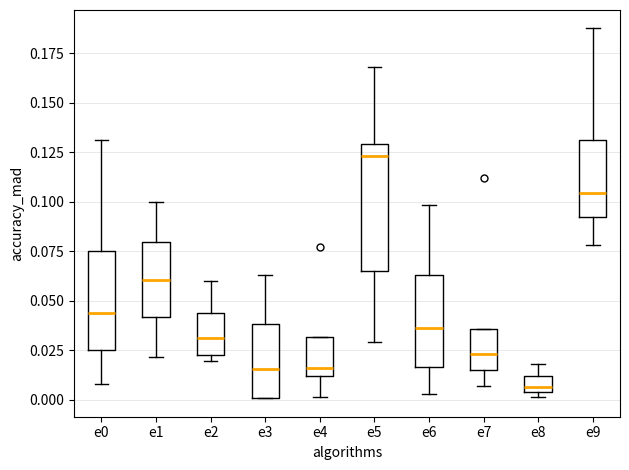

Reading left to right, transcribe this box plot: for each box, give where its median line is, the range the box spans, and where its two whiskers end, as read against the y-axis. The values are not printed on the chart, so give them approximately, as read against the axis.

e0: median 0.045, box 0.025 to 0.075, whiskers 0.010 to 0.130
e1: median 0.060, box 0.040 to 0.080, whiskers 0.020 to 0.100
e2: median 0.030, box 0.025 to 0.045, whiskers 0.020 to 0.060
e3: median 0.015, box 0.000 to 0.040, whiskers 0.000 to 0.065
e4: median 0.015, box 0.010 to 0.030, whiskers 0.000 to 0.030
e5: median 0.125, box 0.065 to 0.130, whiskers 0.030 to 0.170
e6: median 0.035, box 0.015 to 0.065, whiskers 0.005 to 0.100
e7: median 0.025, box 0.015 to 0.035, whiskers 0.005 to 0.035
e8: median 0.005 (just above the box's lower edge), box 0.005 to 0.010, whiskers 0.000 to 0.020
e9: median 0.105, box 0.090 to 0.130, whiskers 0.080 to 0.185